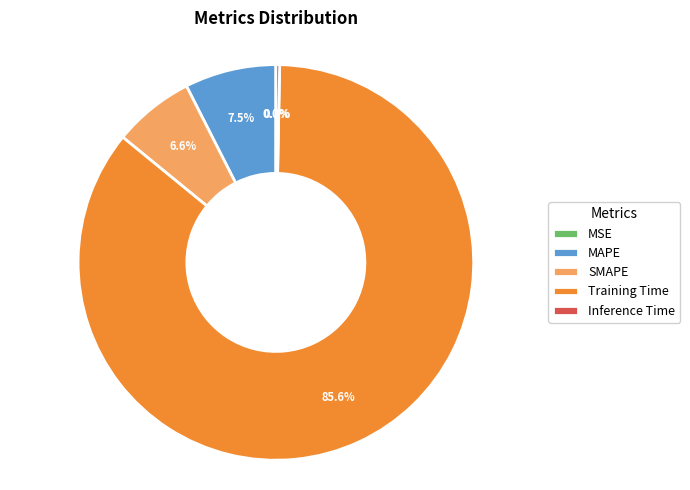

Which slice is the largest?

Training Time